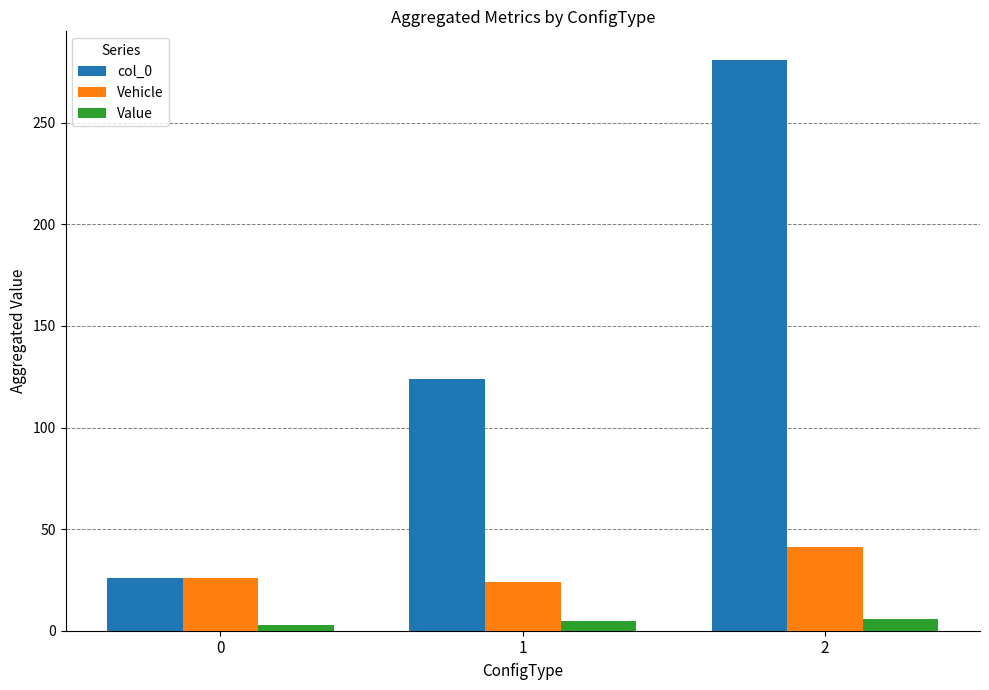

Count the number of data series in this chart.

3